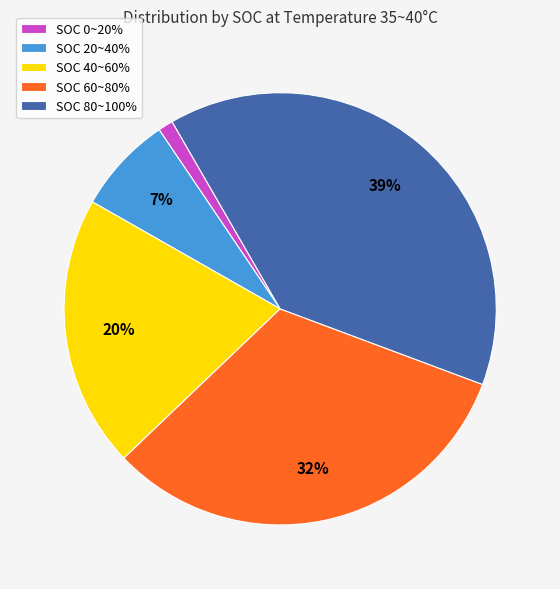

To the nearest percent, what is the average slice percentage?

20%